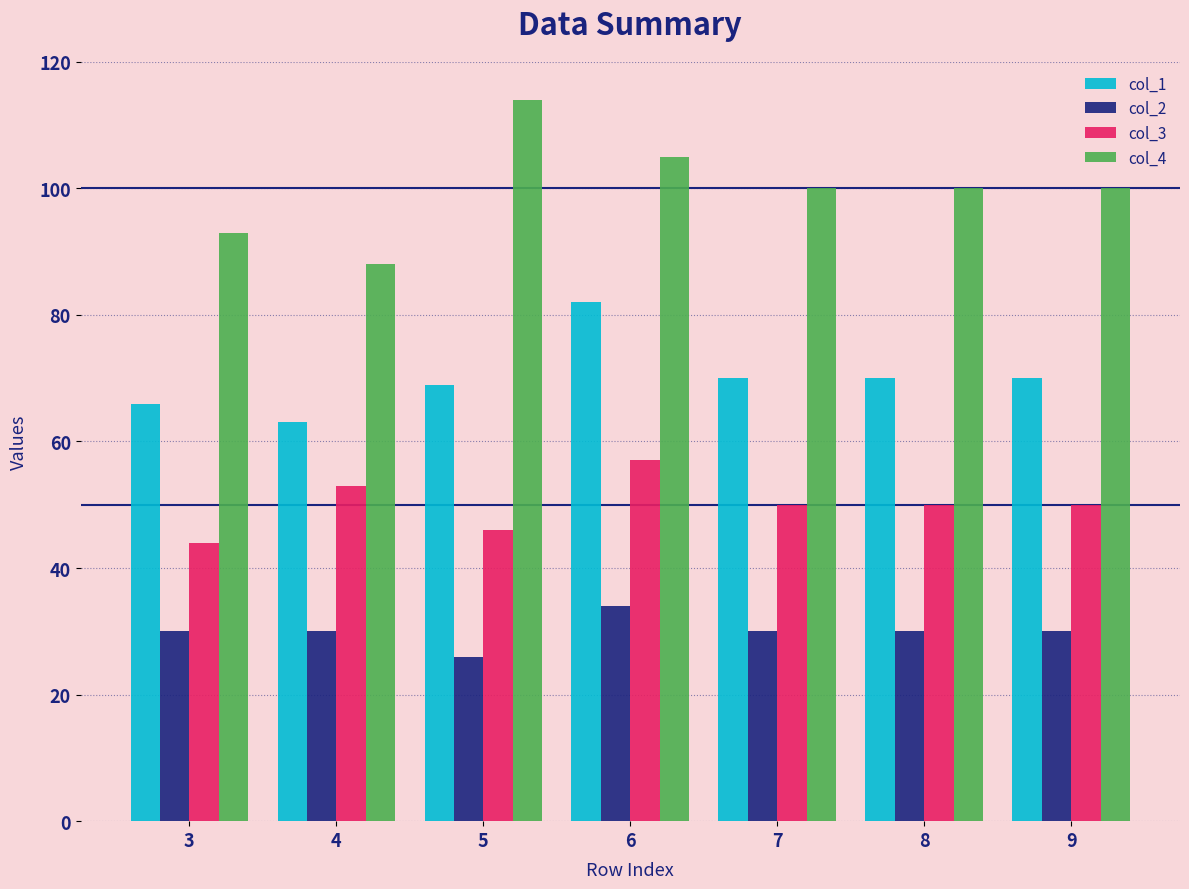

Which category has the lowest value in the col_2 series?

5